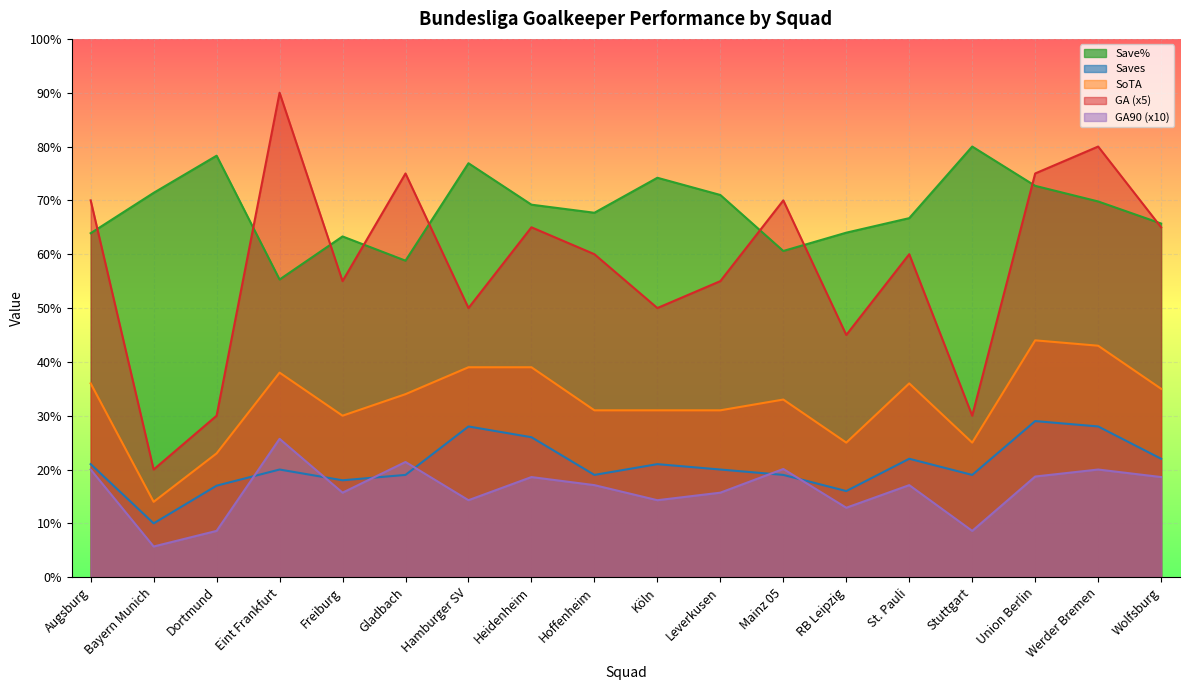

How many lines are shown in the chart?

5